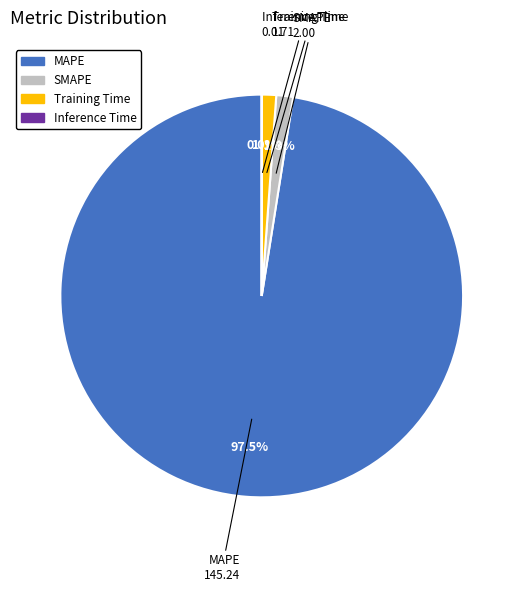

Does any single category account for the majority?

Yes